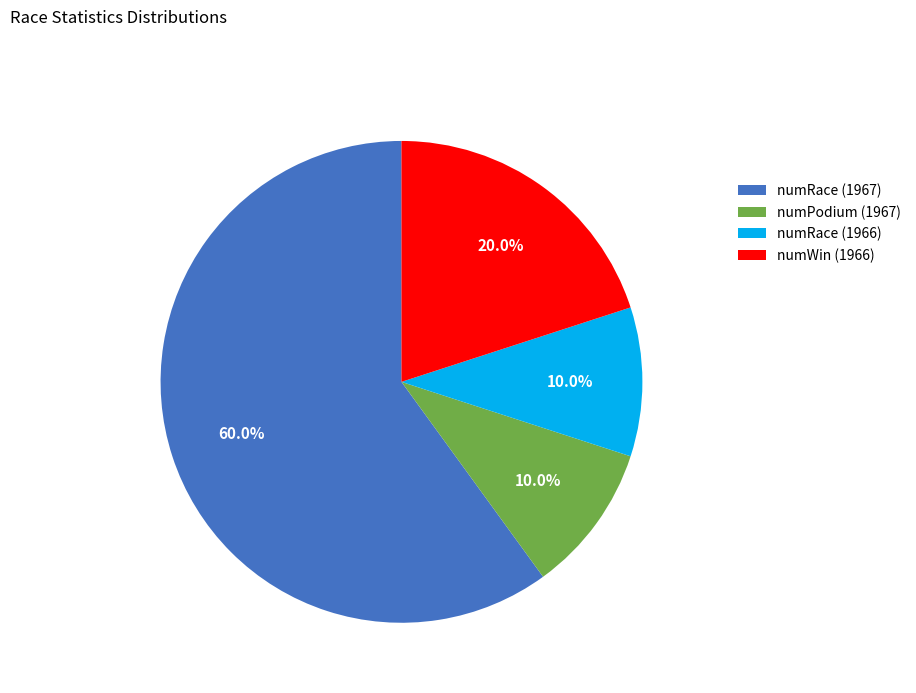

What is the ratio of the value at numPodium (1967) to the value at numRace (1966)?

1.0